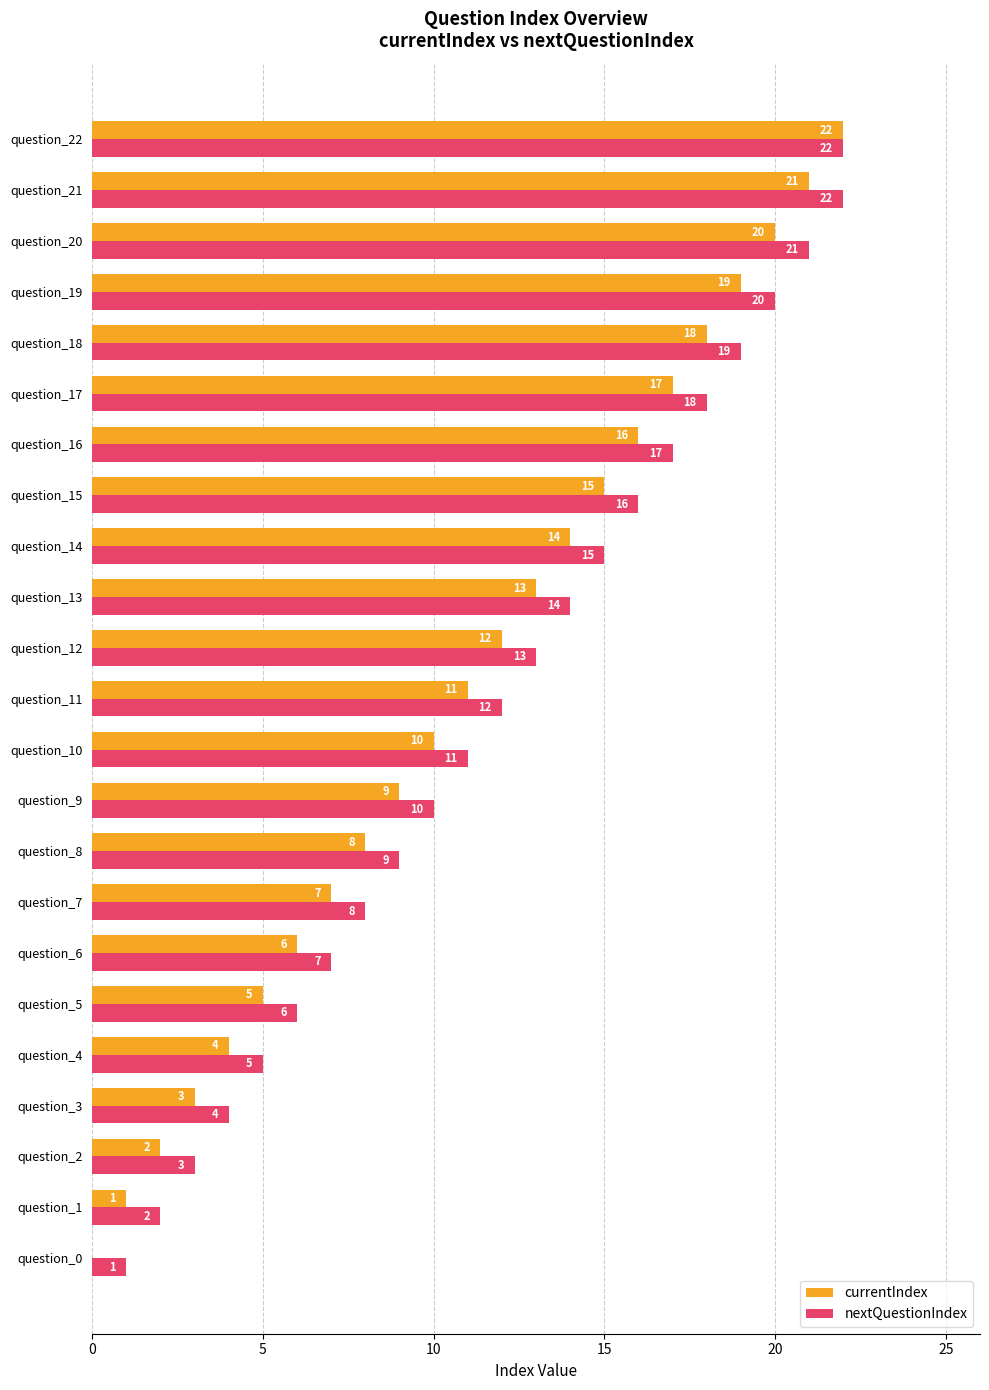

What is the highest value of the currentIndex series?

22